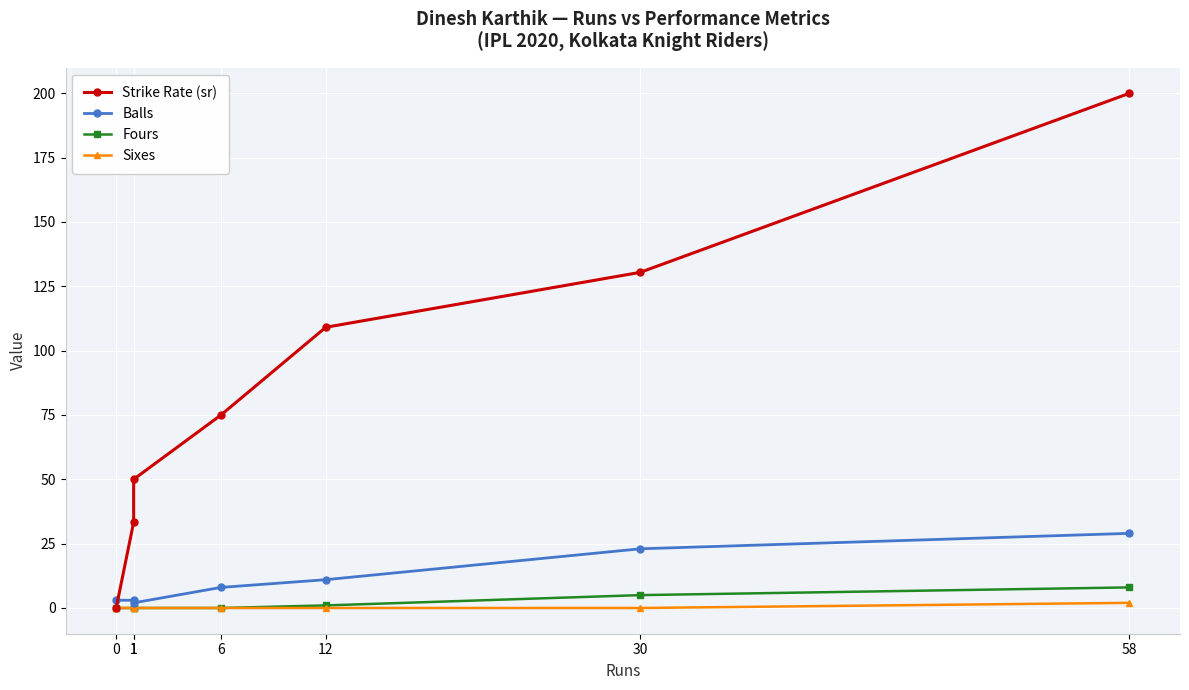

How many lines are shown in the chart?

4